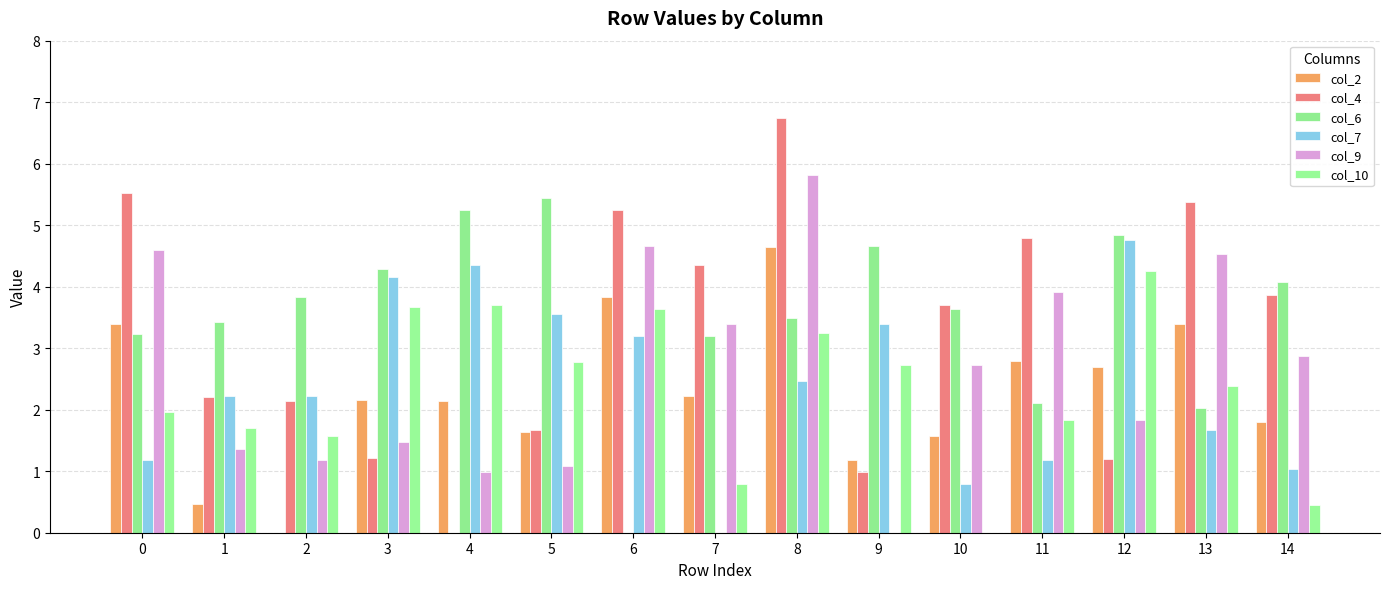

Which has a higher value, 10 or 9?

10